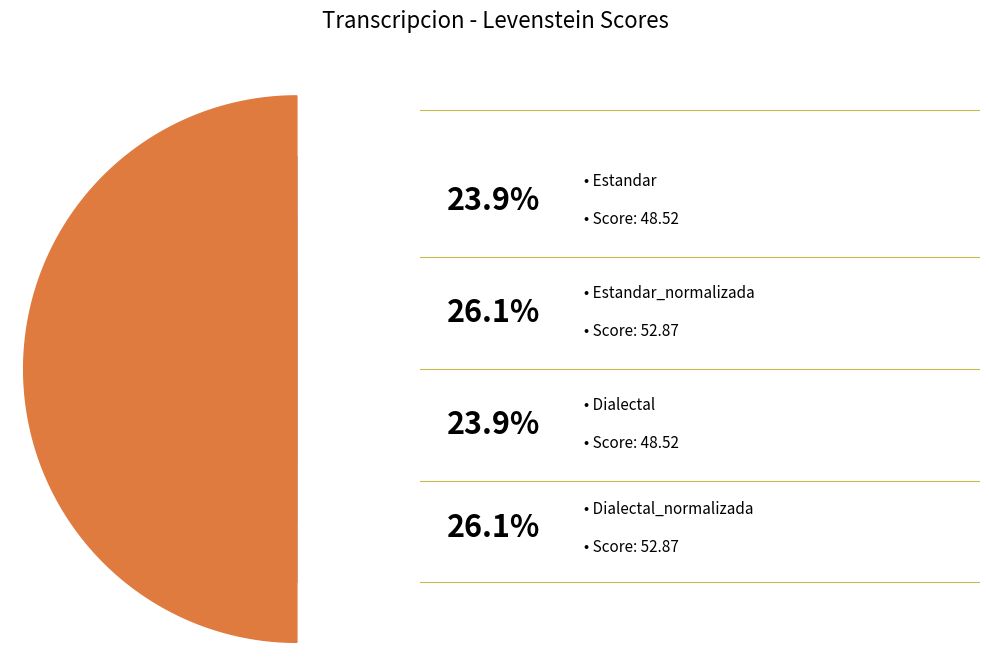

What percentage is NOT represented by Estandar_normalizada?

73.9%